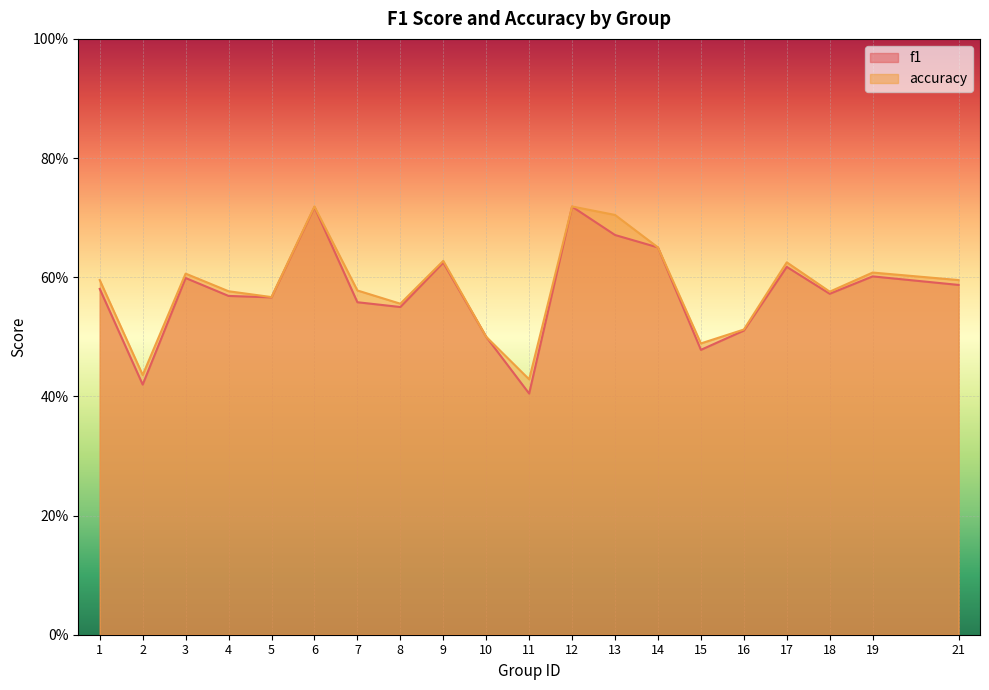

True or false: f1 has a value of 0.9 at 9.

False